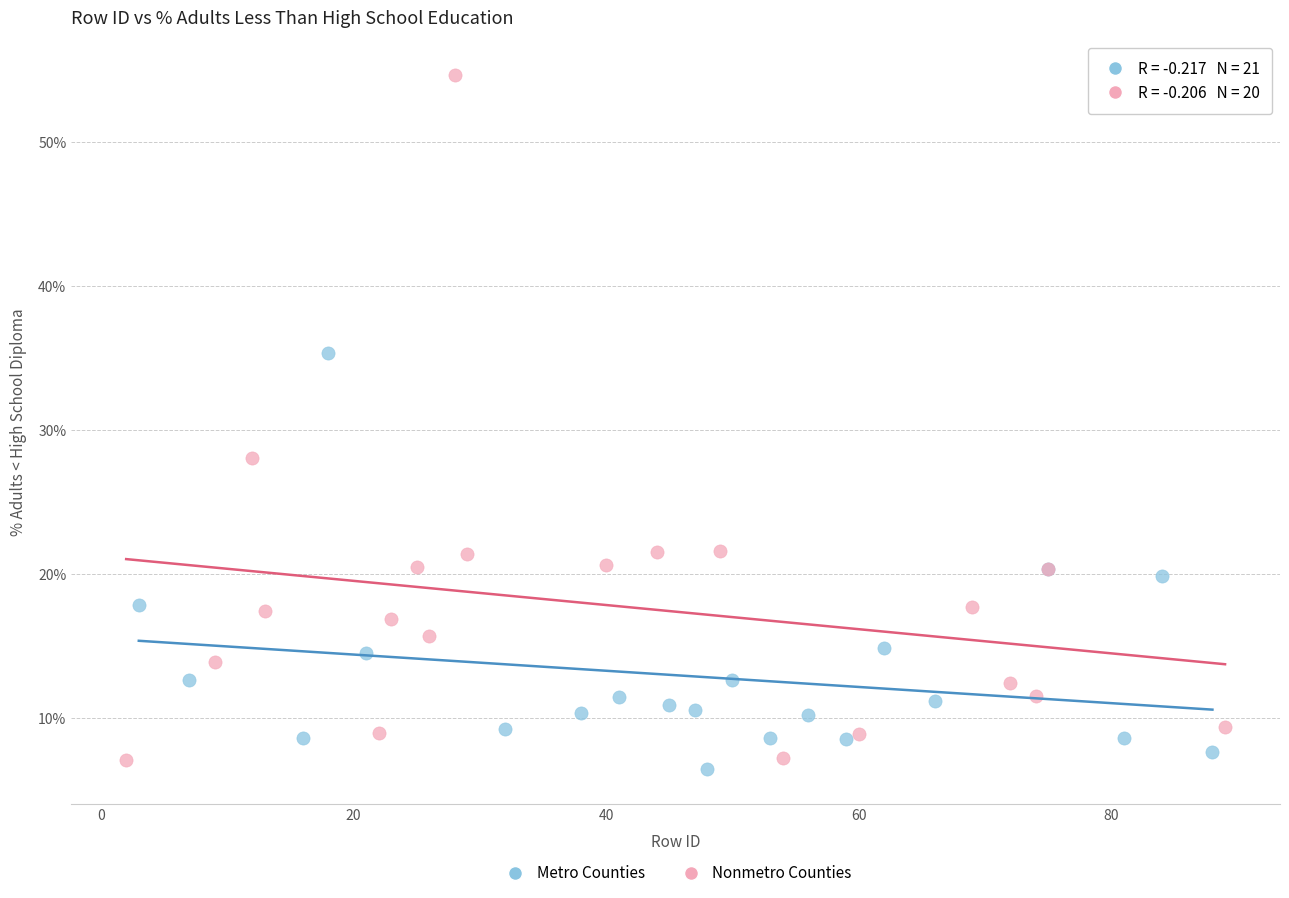

Which series has the widest spread of Y values?

Nonmetro Counties